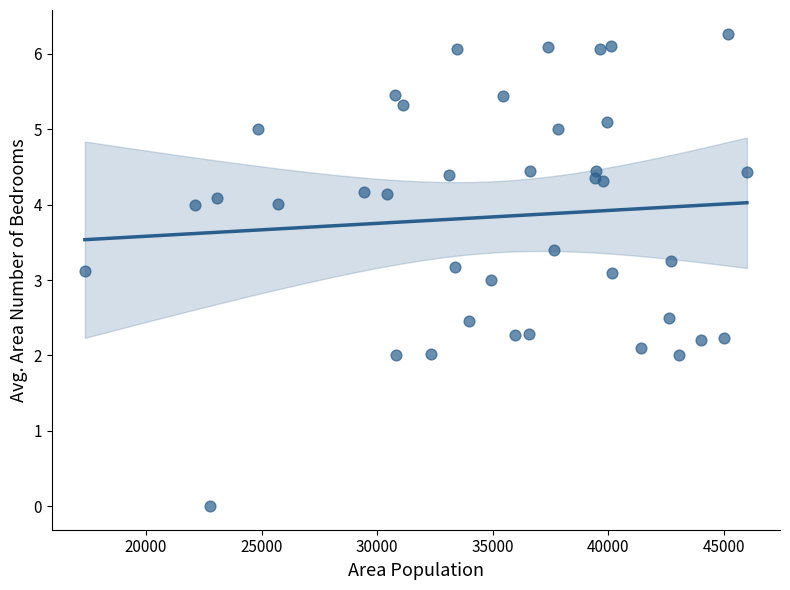

What is the range of Y values (max minus min)?

6.3